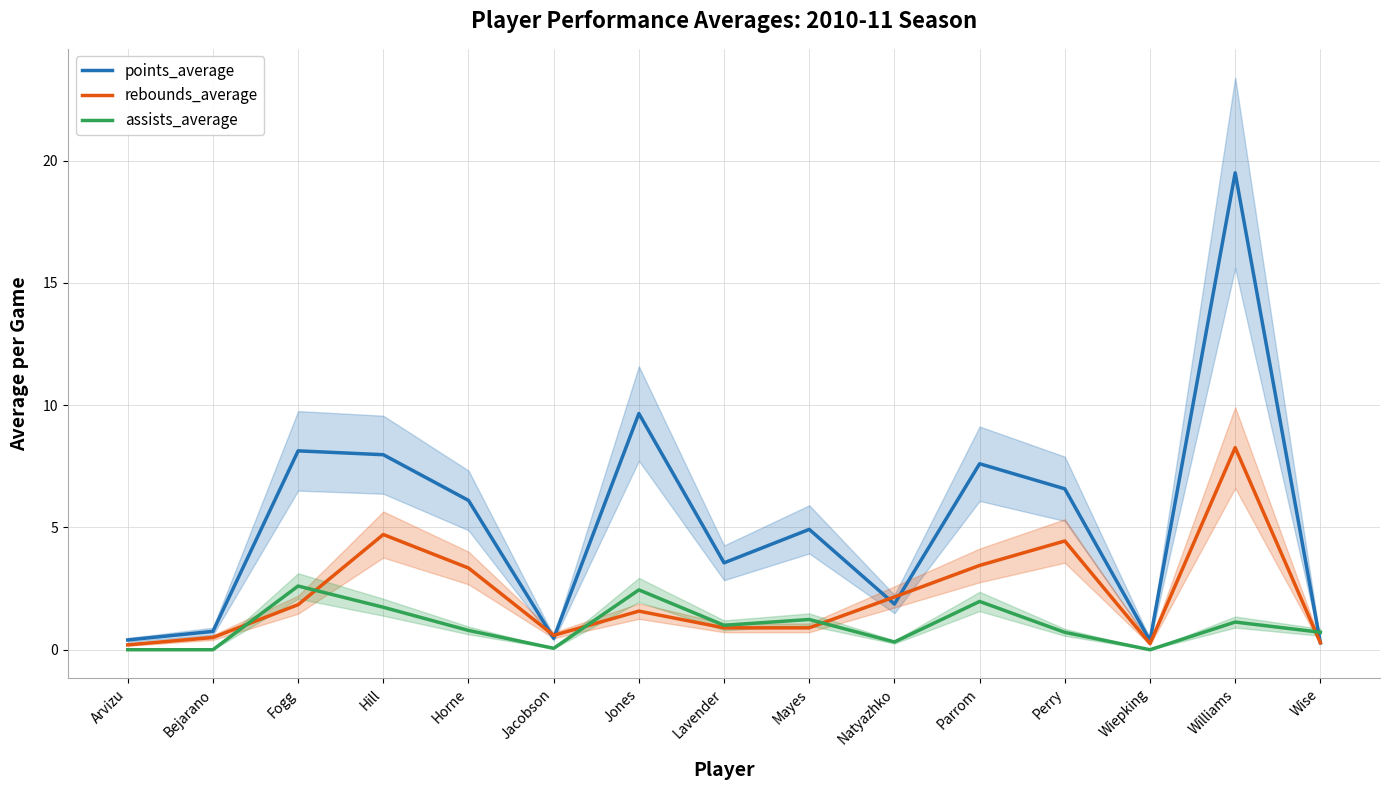

Is it true that assists_average equals 1.9 at Williams?

False